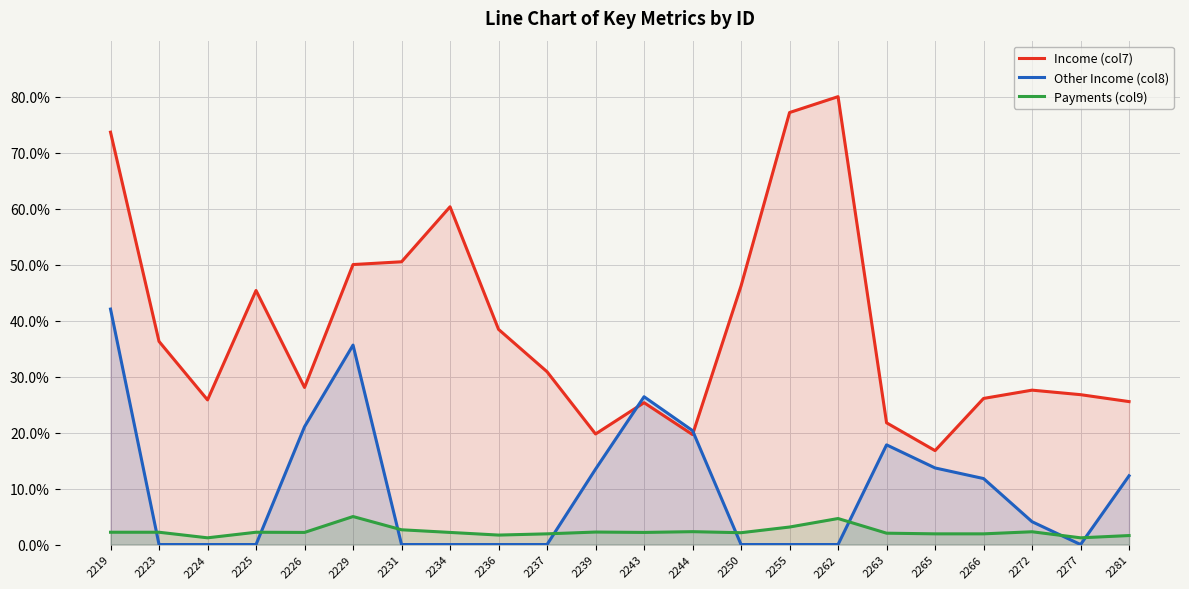

What is the spread (max minus min) of values at 2219?

71.5